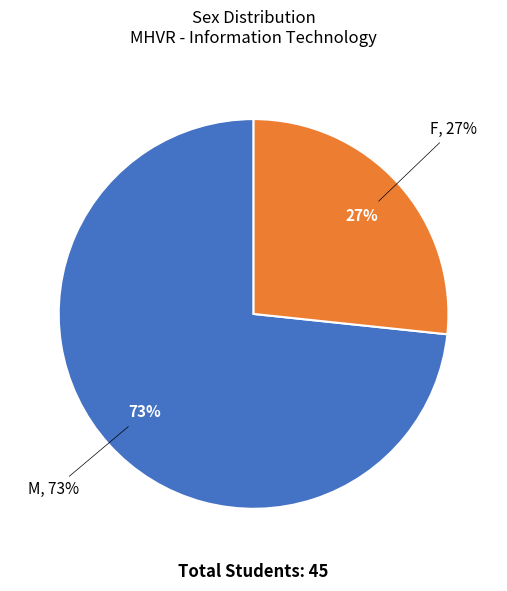

To the nearest percent, what is the difference between the M and F slice percentages?

47%